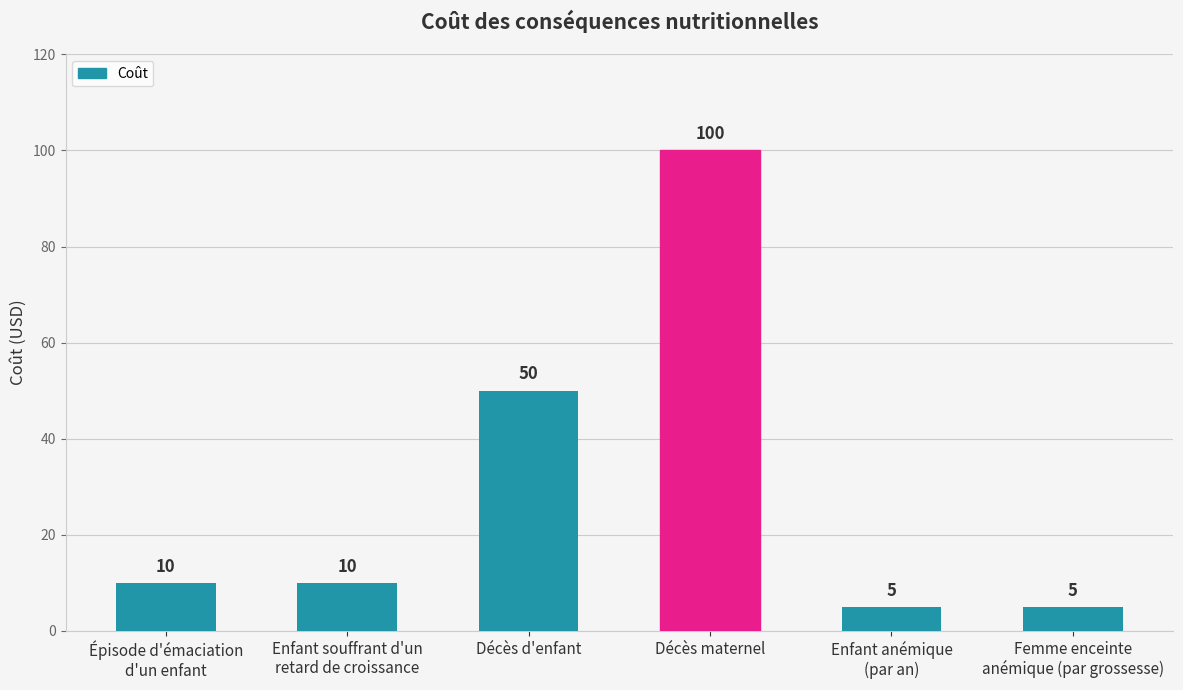

What is the sum of all values?

180